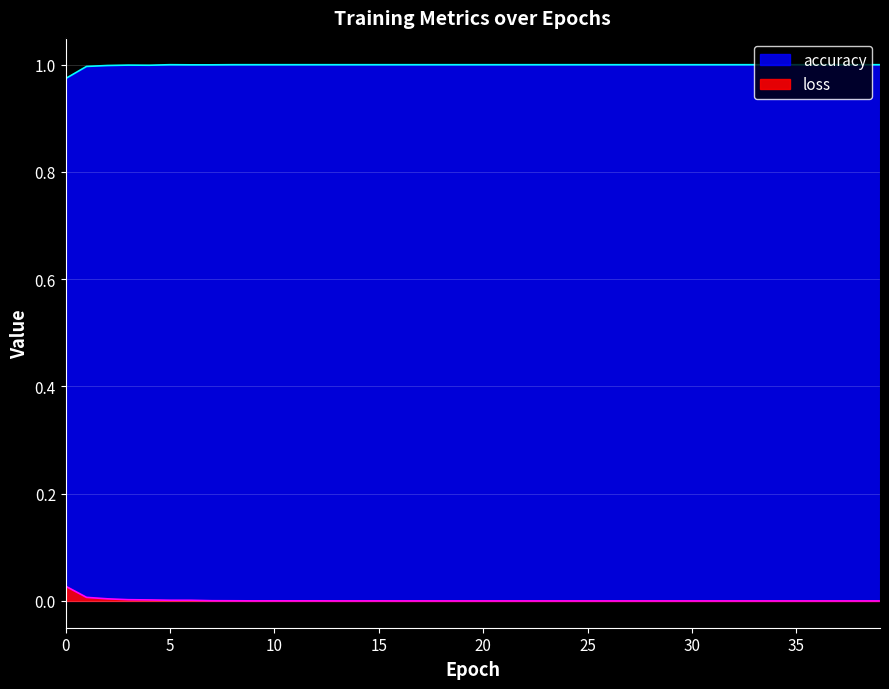

What is the sum of all accuracy values?

40.0